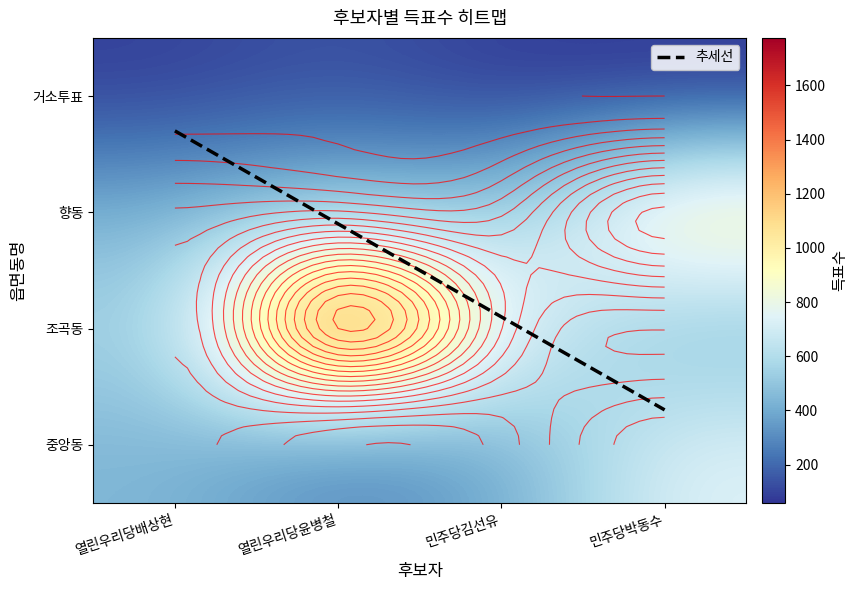

Reading right to left, extract all data points from this chart.

열린우리당배상현: 443	536	434	87
열린우리당윤병철: 259	1775	525	143
민주당김선유: 371	786	490	75
민주당박동수: 752	423	1077	59